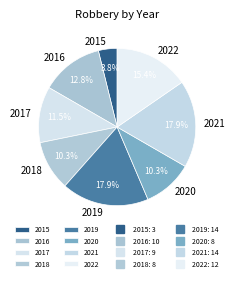

Is it true that 2018 is 10% of the pie?

True